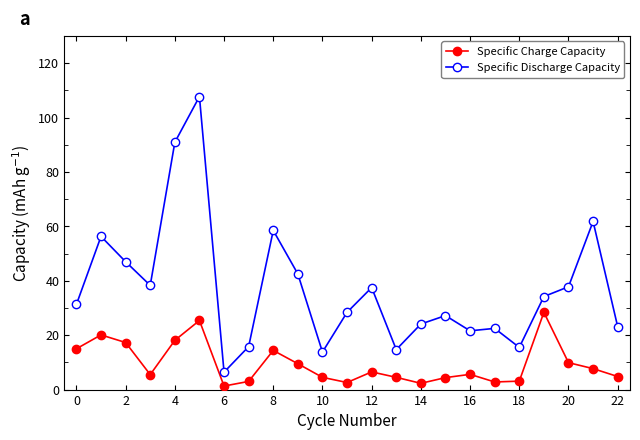

Which series has the largest total across all categories?

Specific Discharge Capacity